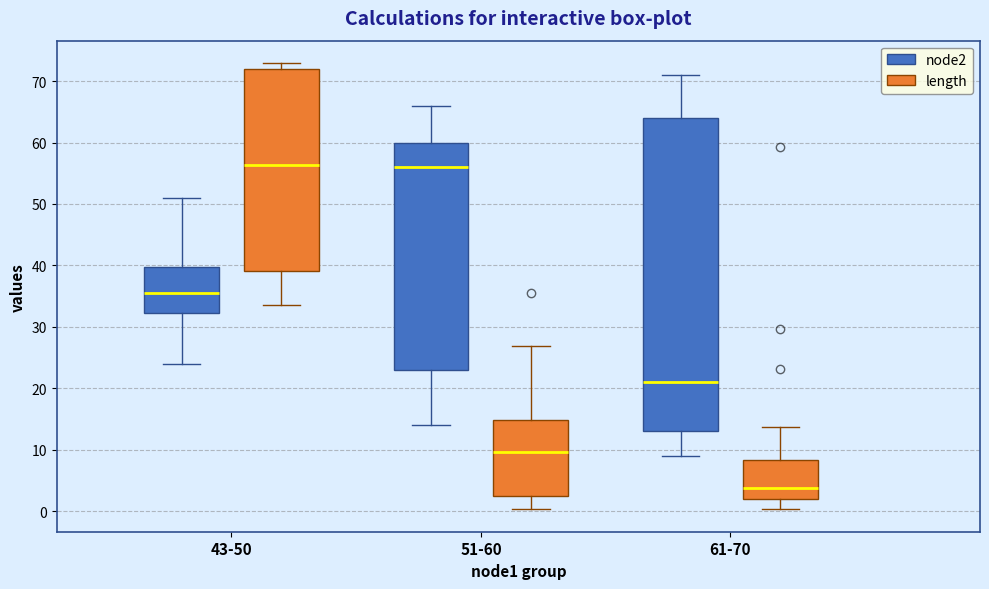

Which box's median line is the lowest?

61-70 (length)